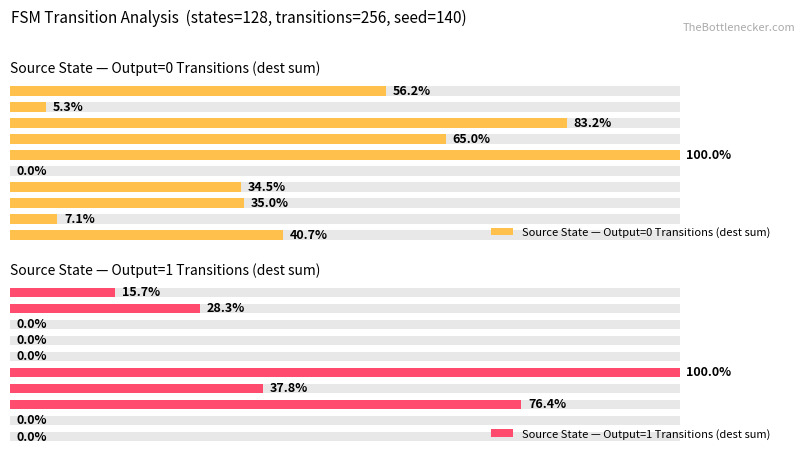

Is it true that Source State — Output=0 Transitions (dest sum) equals 142 at 0?

False